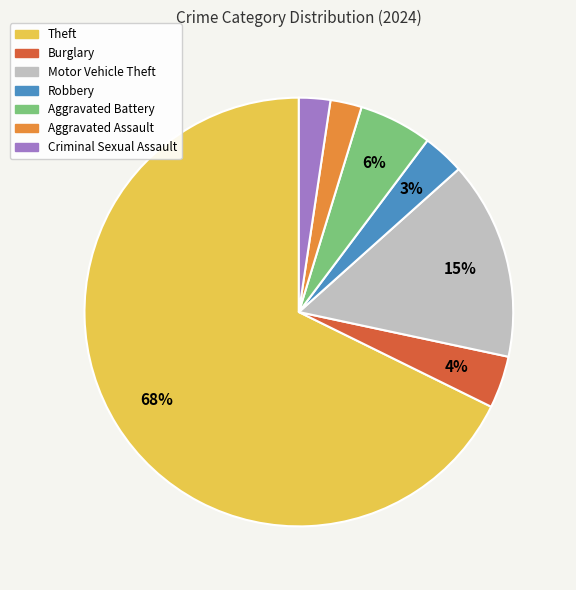

To the nearest percent, what portion does Motor Vehicle Theft represent?

15%